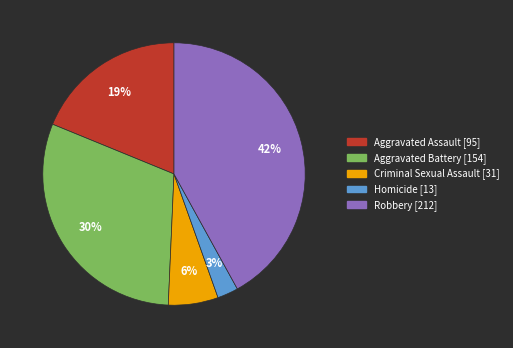

Which category has the biggest portion of the pie?

Robbery